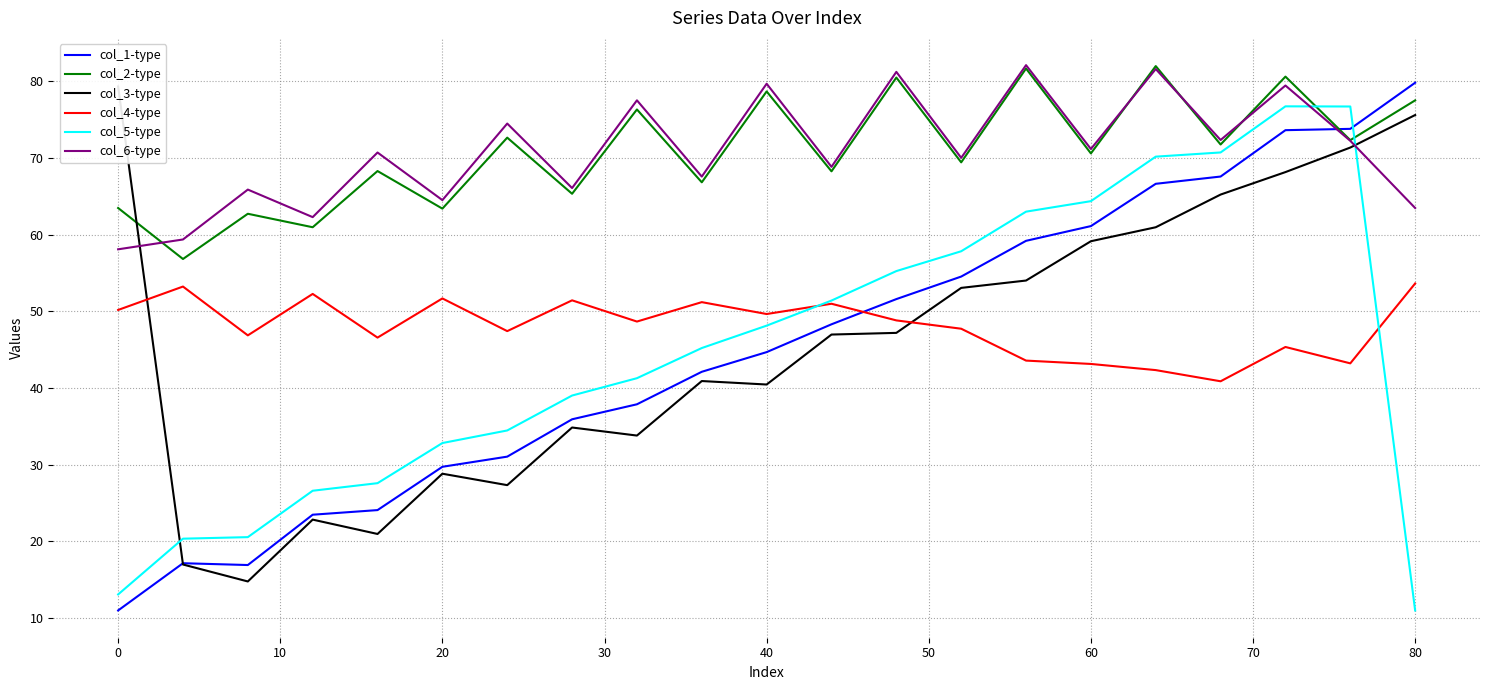

Count the number of data series in this chart.

6